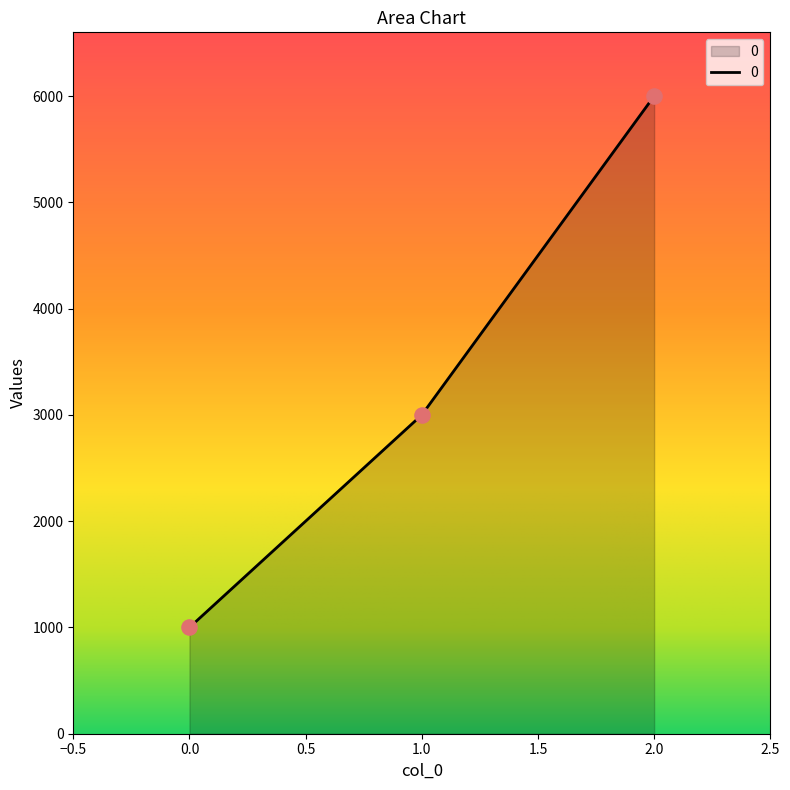

Approximately how many times larger is the value at 1.0 compared to 0.0?

3.0